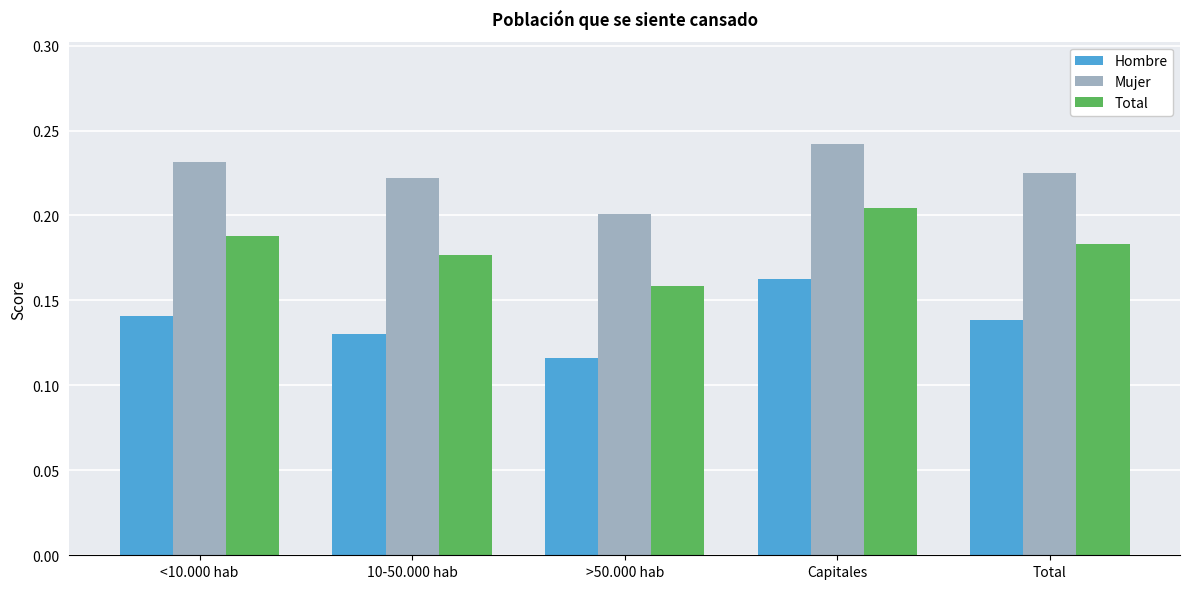

What are all the series names shown in the legend?

Hombre, Mujer, Total